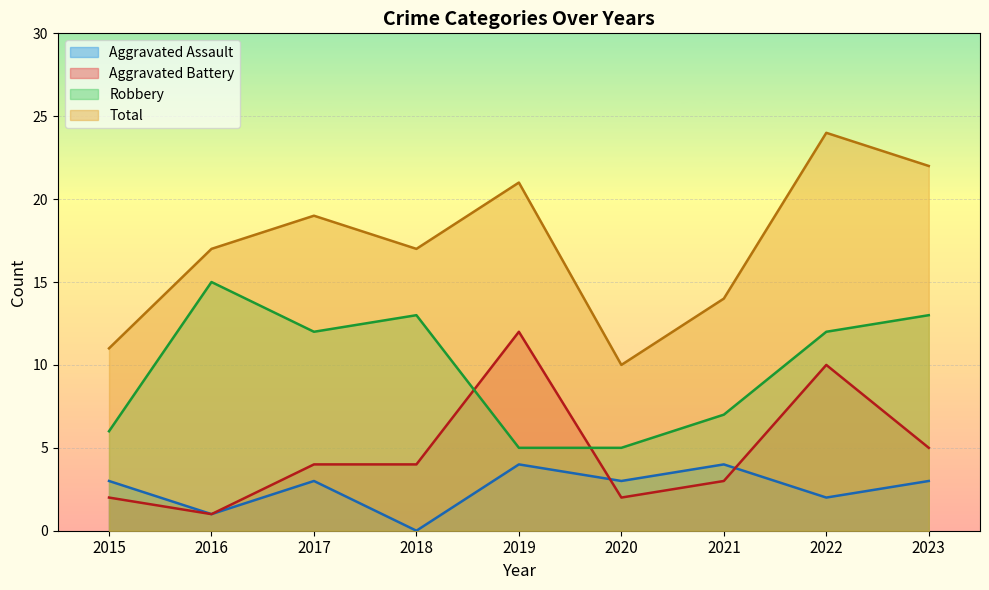

The Total series shows 41 at 2022. True or false?

False